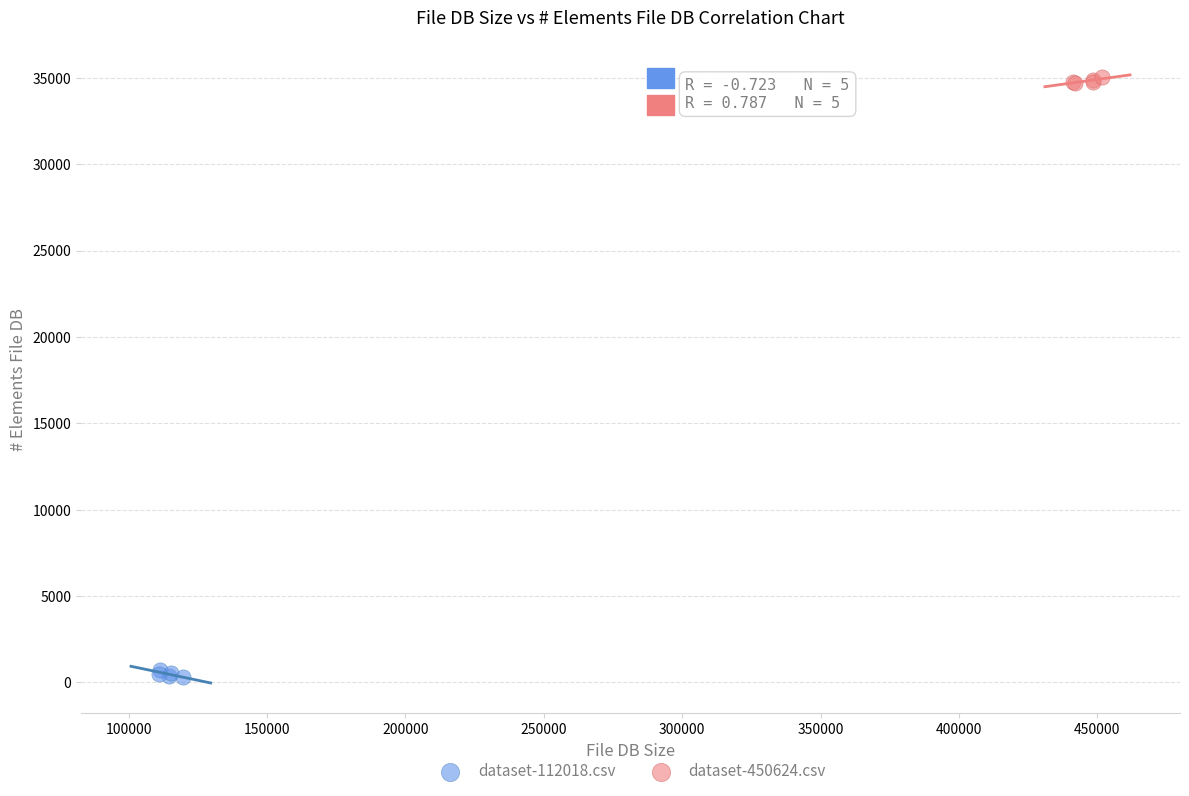

Which series contains the lowest Y value?

dataset-112018.csv